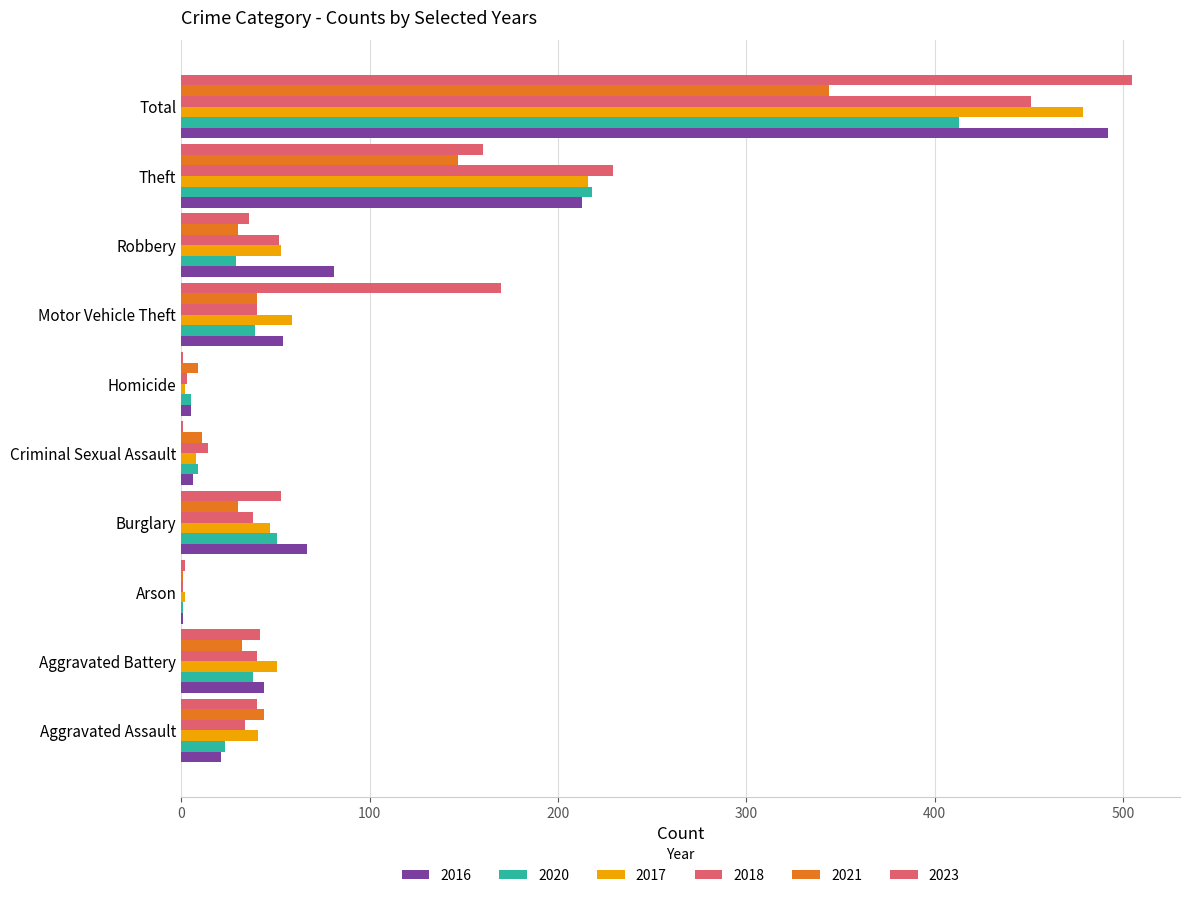

At which label does 2018 reach its peak?

Total